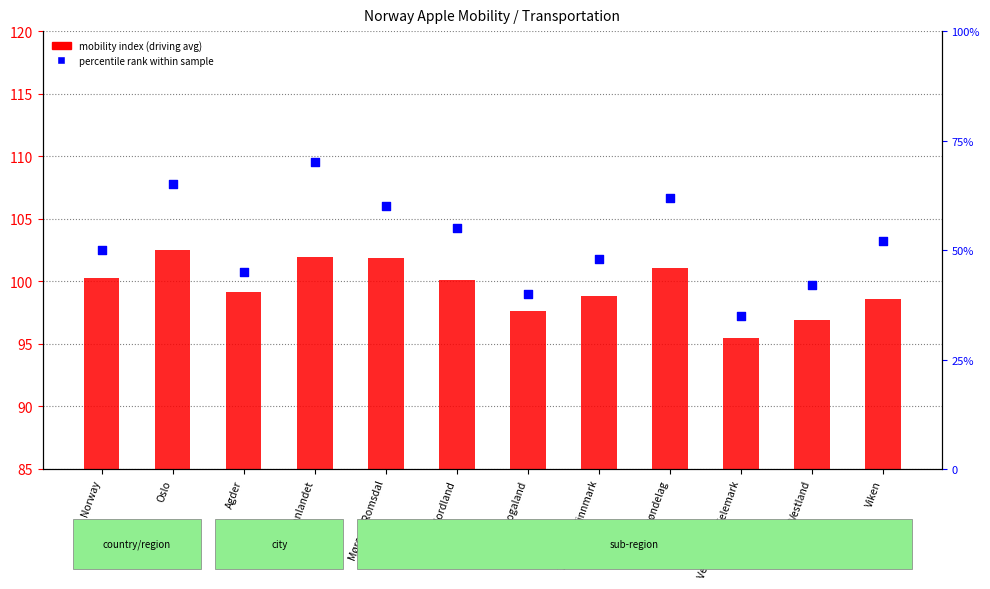

What are all the series names shown in the legend?

mobility index (driving avg), percentile rank